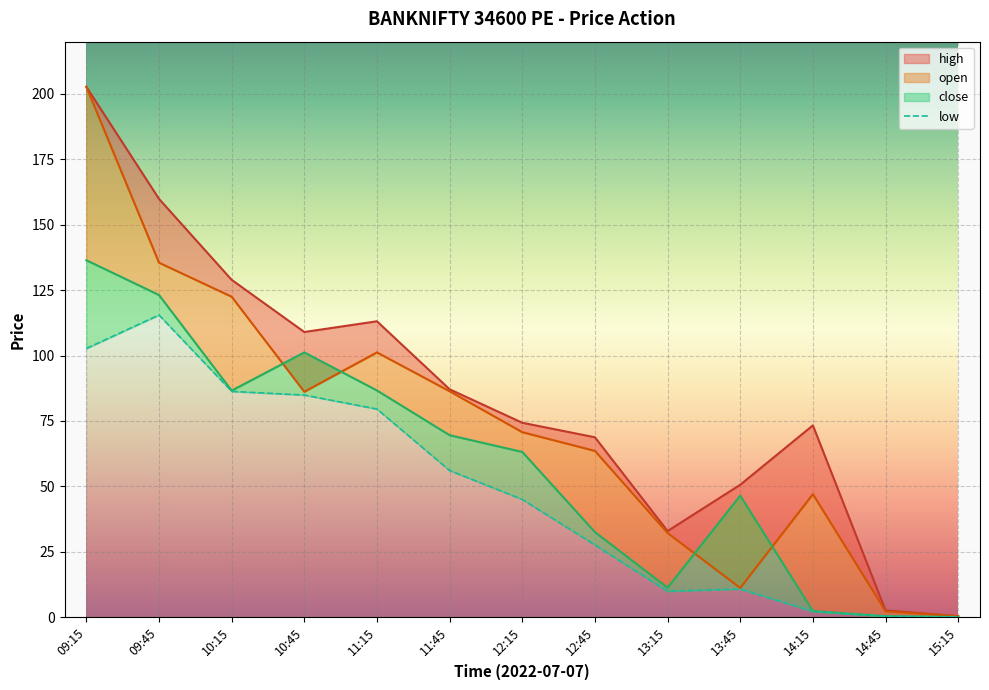

Where is the first local minimum for close?

10:15